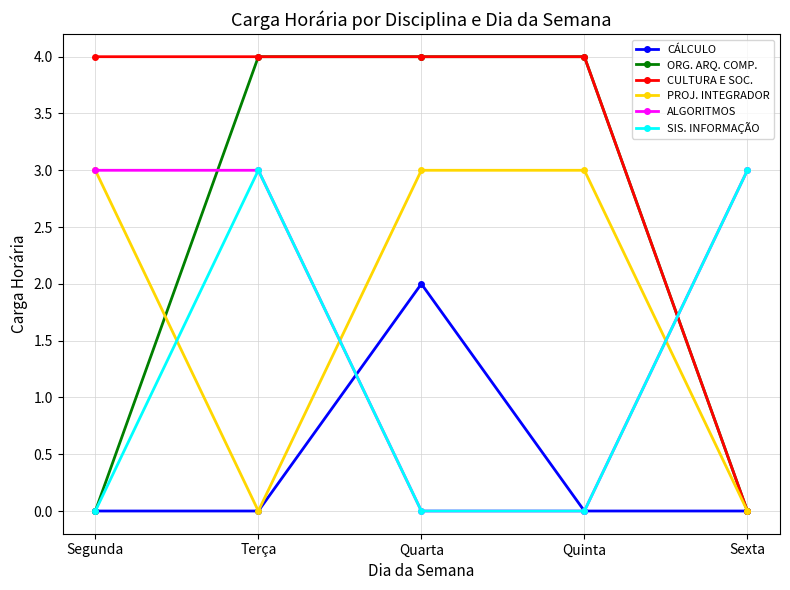

Is this an area chart (filled region under the line)?

No